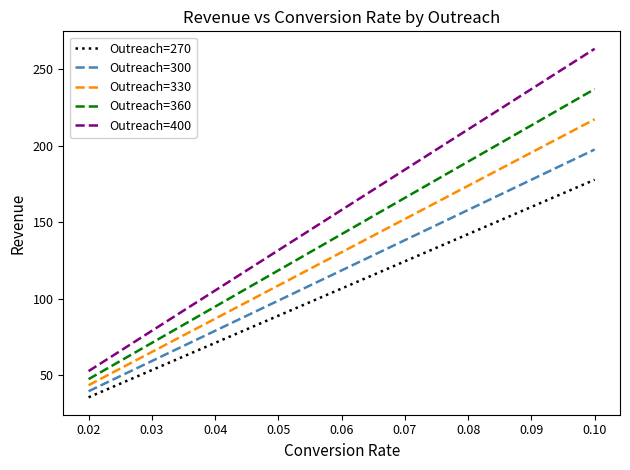

True or false: Outreach=360 and Outreach=400 intersect in this chart.

False